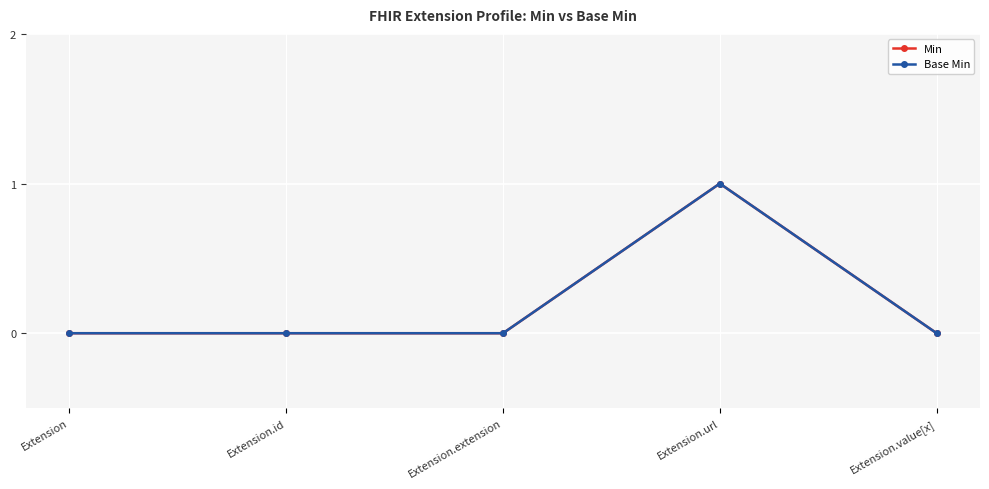

Reading right to left, what are all the values shown in this chart?

Min: Extension.value[x]=0	Extension.url=1	Extension.extension=0	Extension.id=0	Extension=0
Base Min: Extension.value[x]=0	Extension.url=1	Extension.extension=0	Extension.id=0	Extension=0